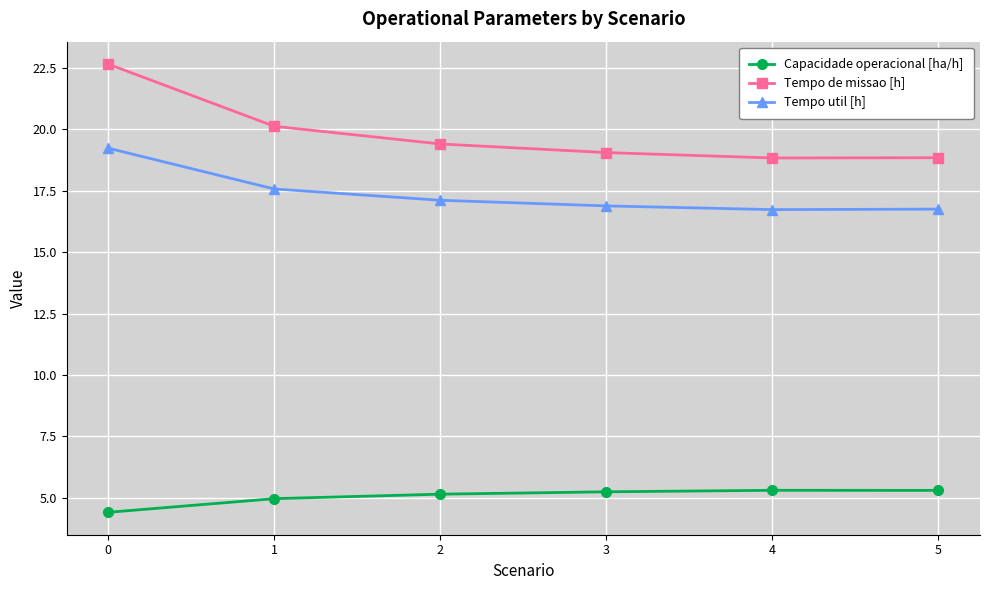

Rank the series by their average value, from lowest to highest.

Capacidade operacional [ha/h], Tempo util [h], Tempo de missao [h]